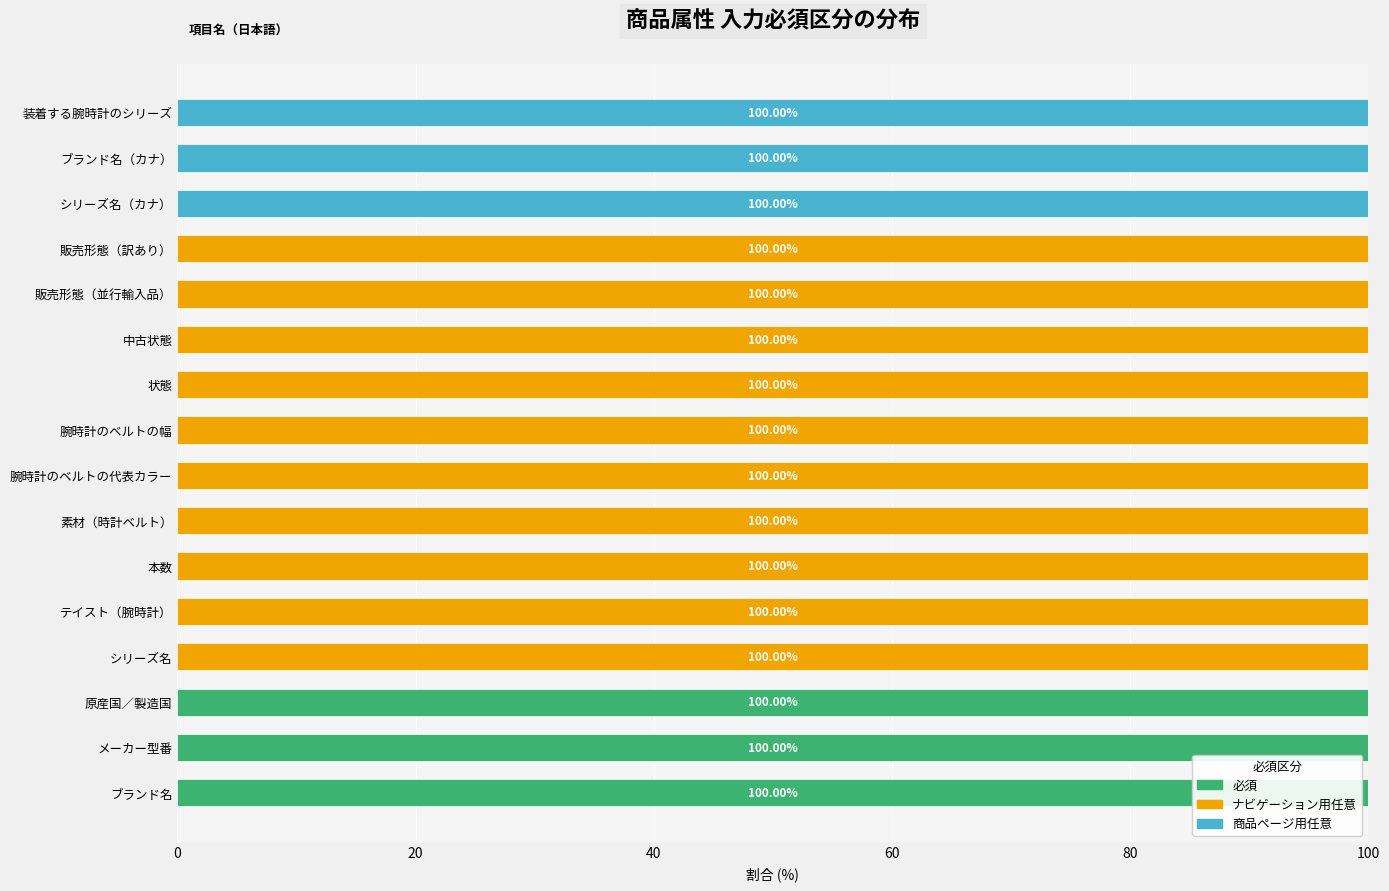

What is the total value across all series at 販売形態（並行輸入品）?

100